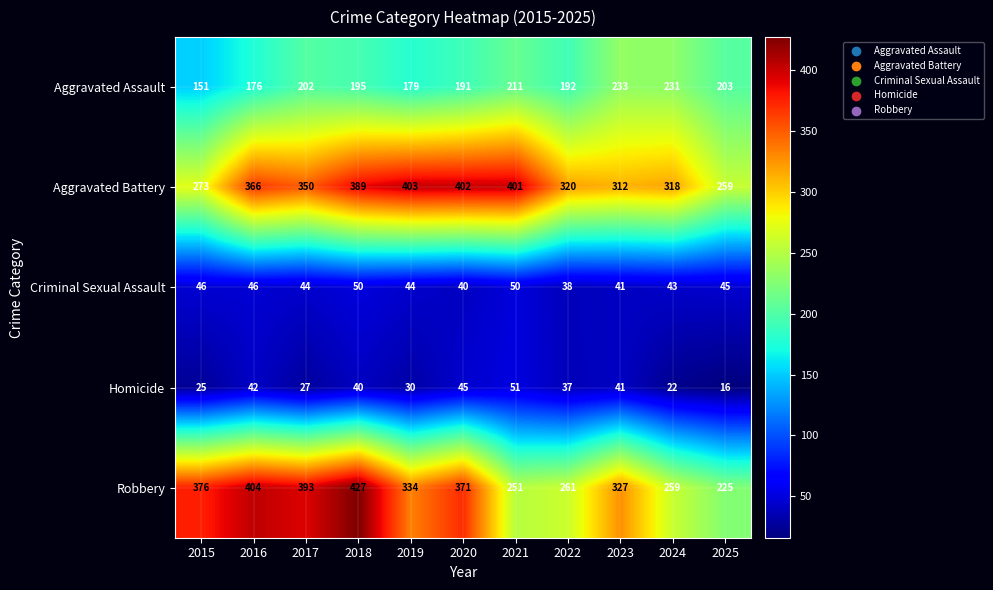

What is the sum of all Criminal Sexual Assault values?

487